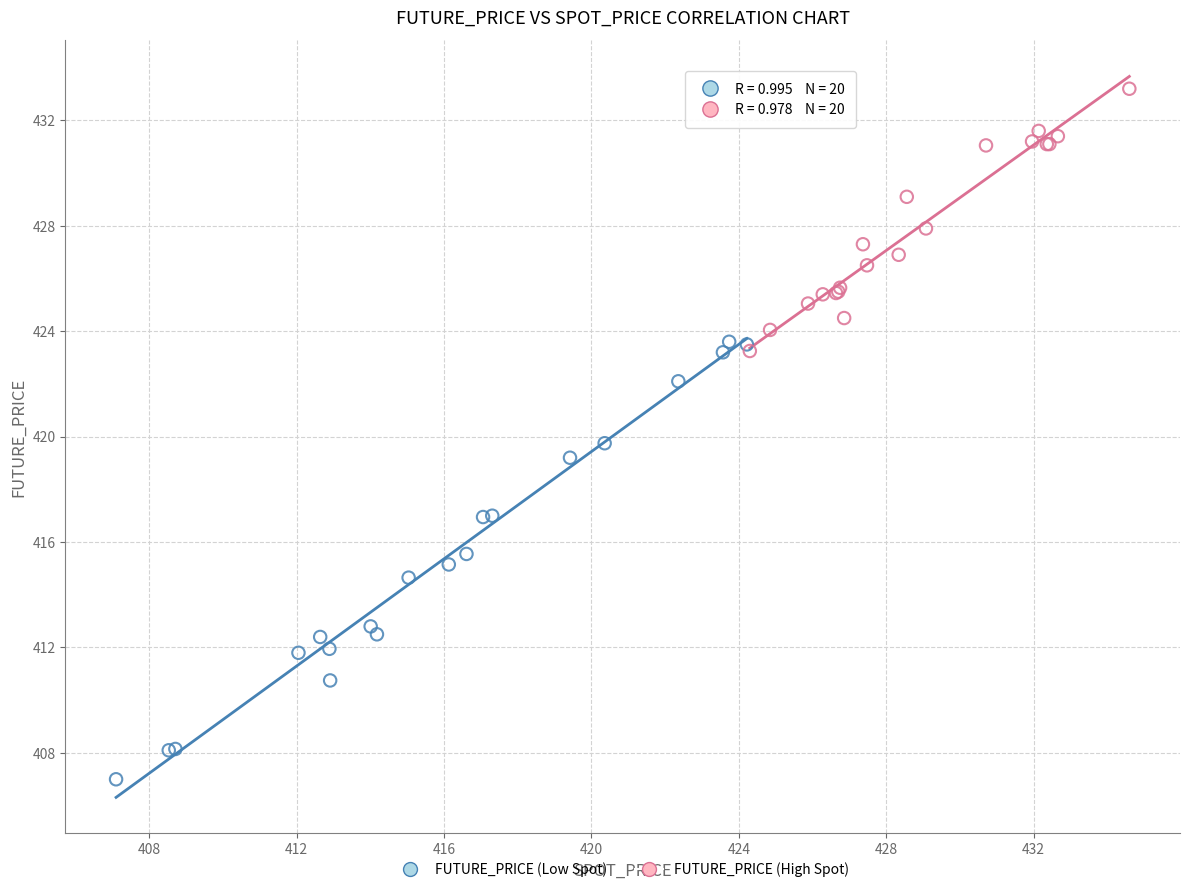

Which series has the widest spread of Y values?

FUTURE_PRICE (Low Spot)